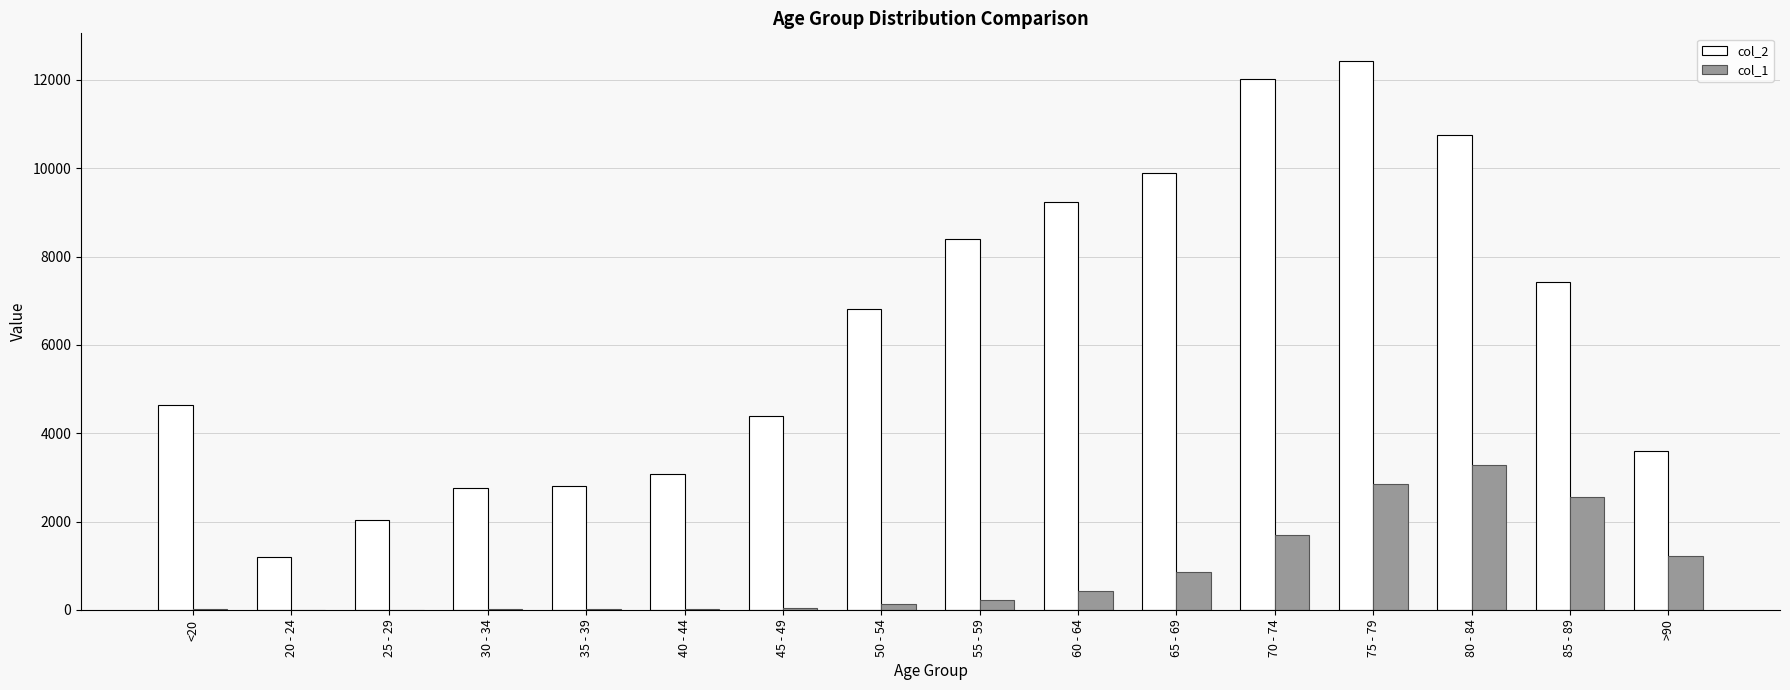

The value of col_2 at 35 - 39 is 4389. True or false?

False